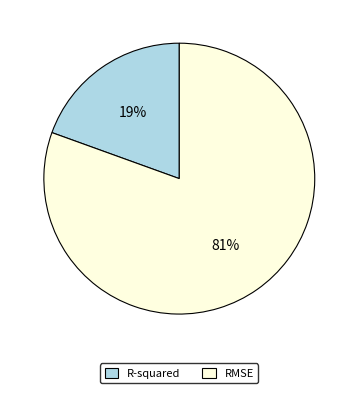

To the nearest percent, what is the combined percentage of R-squared and RMSE?

100%